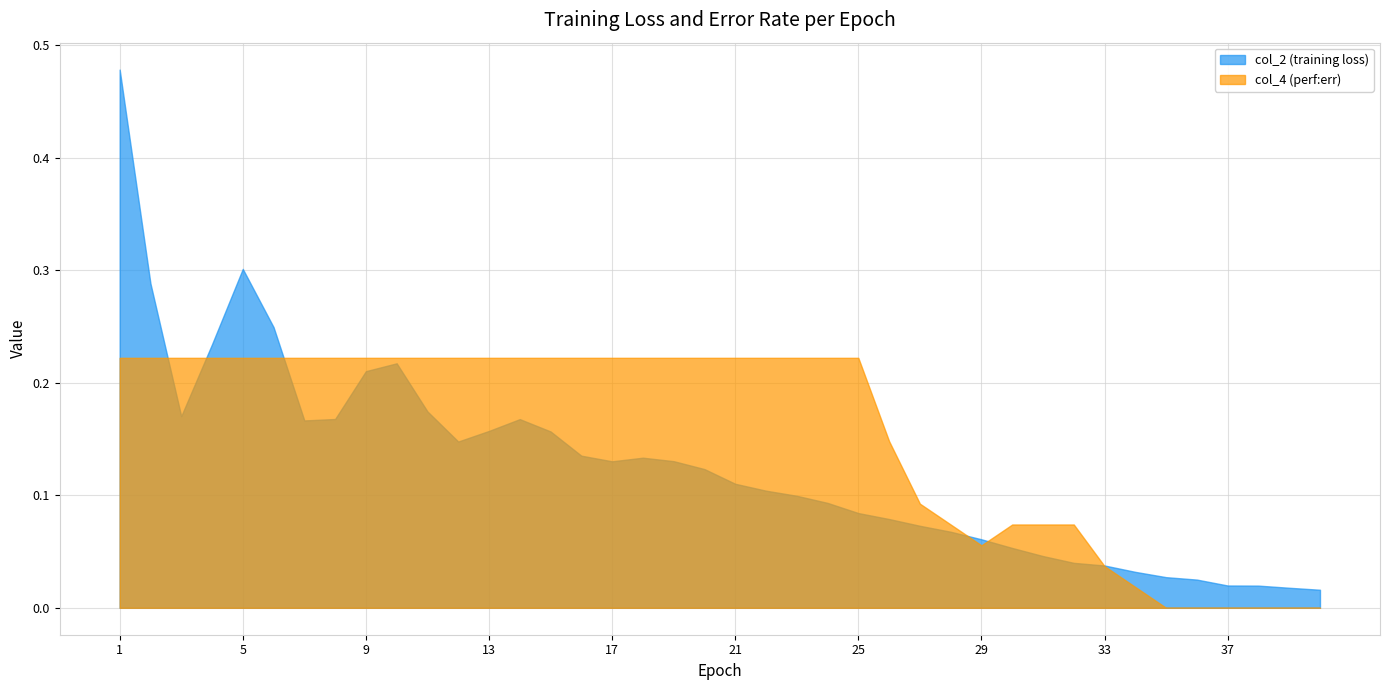

Which series ends up on top after the final intersection of col_2 and col_4?

col_2